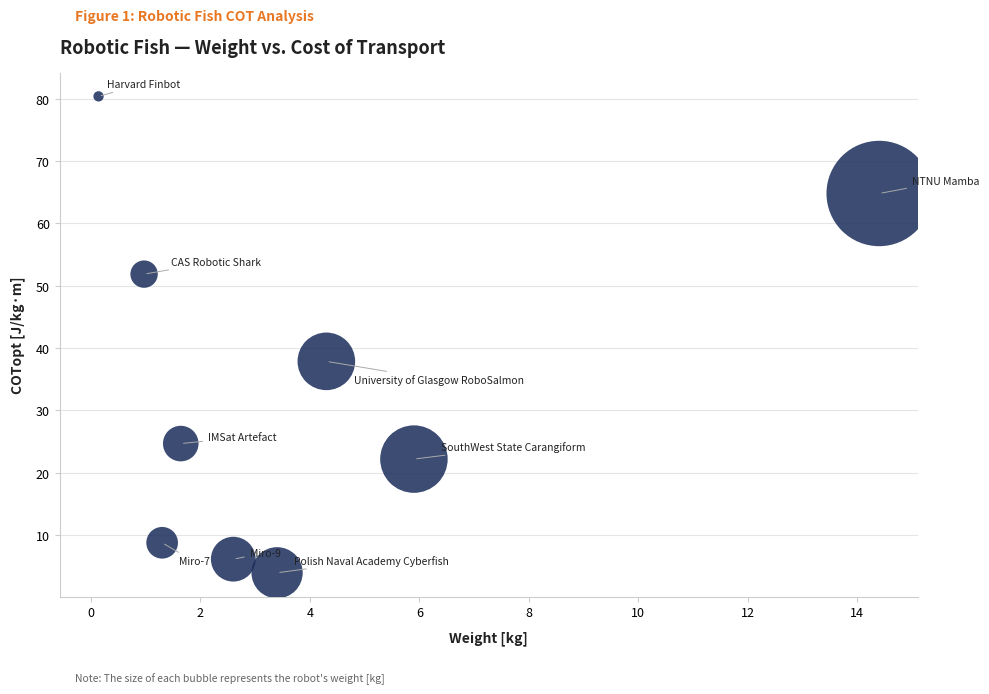

What Y value in the scatter plot is closest to 42?

37.9